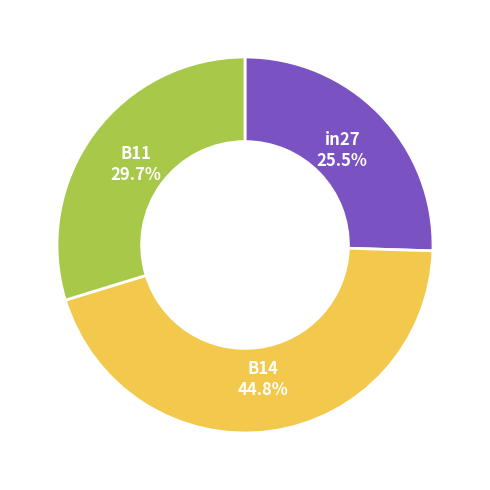

How many slices are in this pie chart?

3